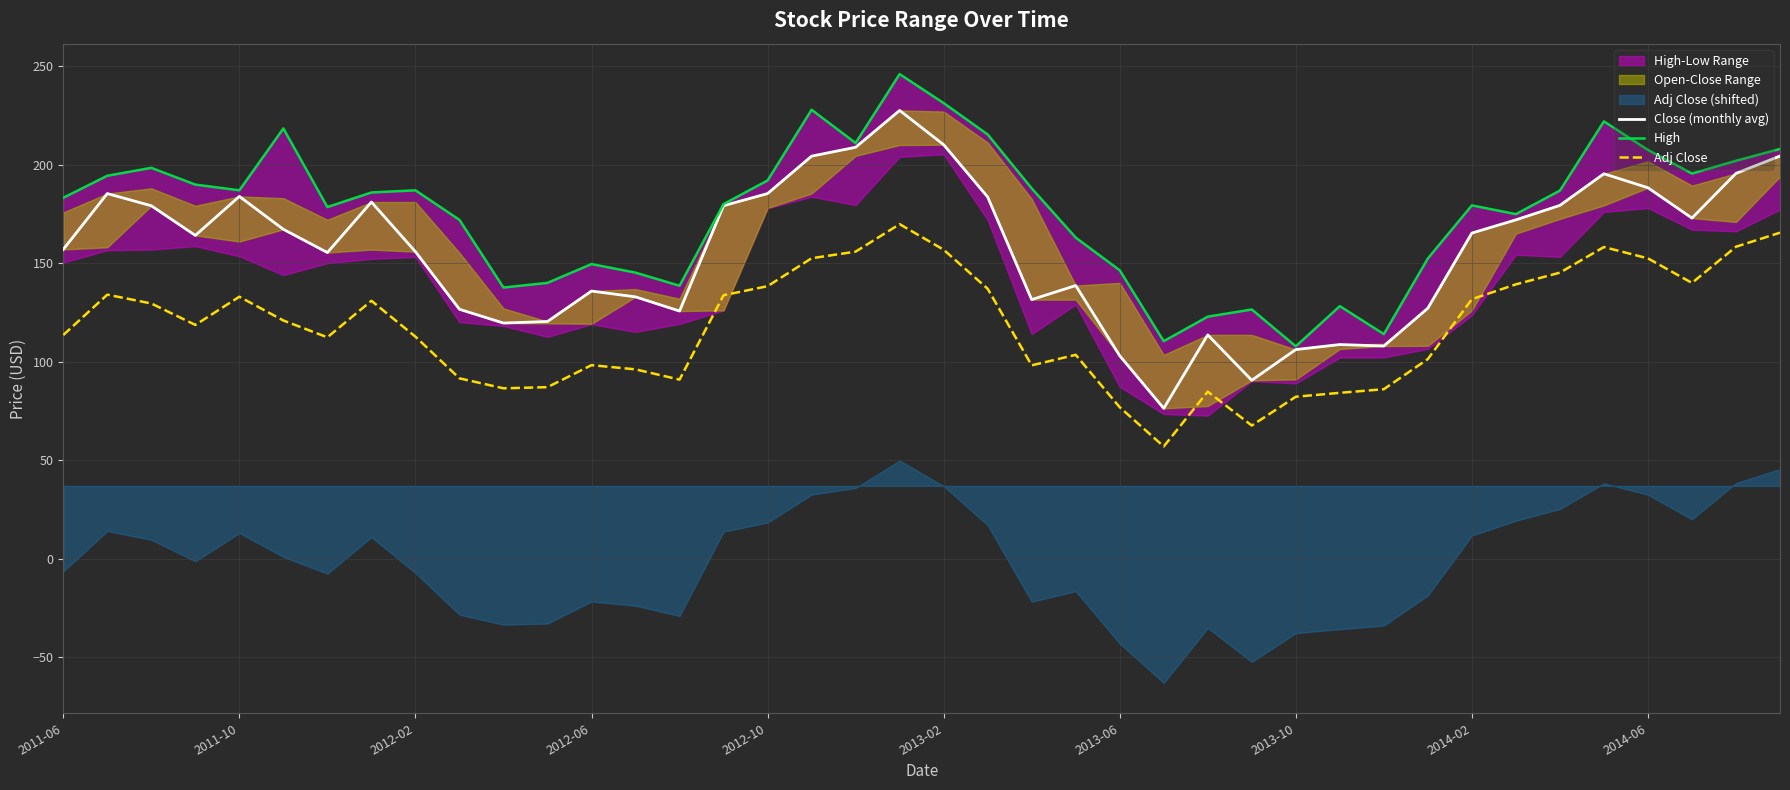

Which has a higher value, 19 or 26?

19